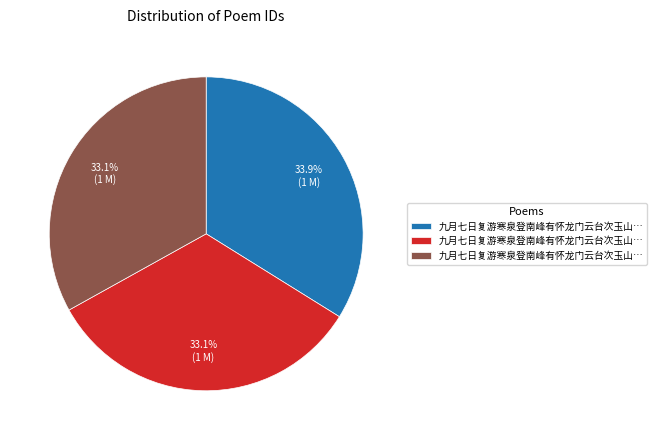

Is there any slice that represents more than half of the pie?

No